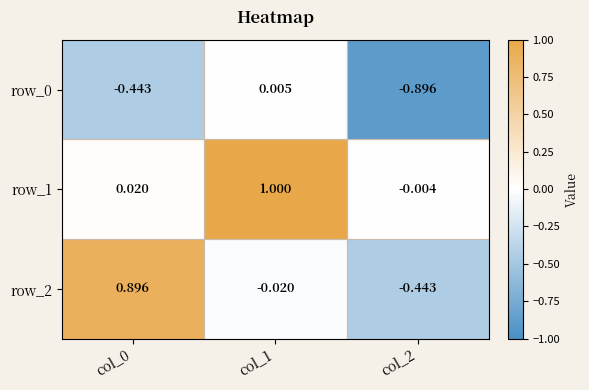

Is the value of row_1 at col_1 greater than the value of row_0 at col_0?

Yes